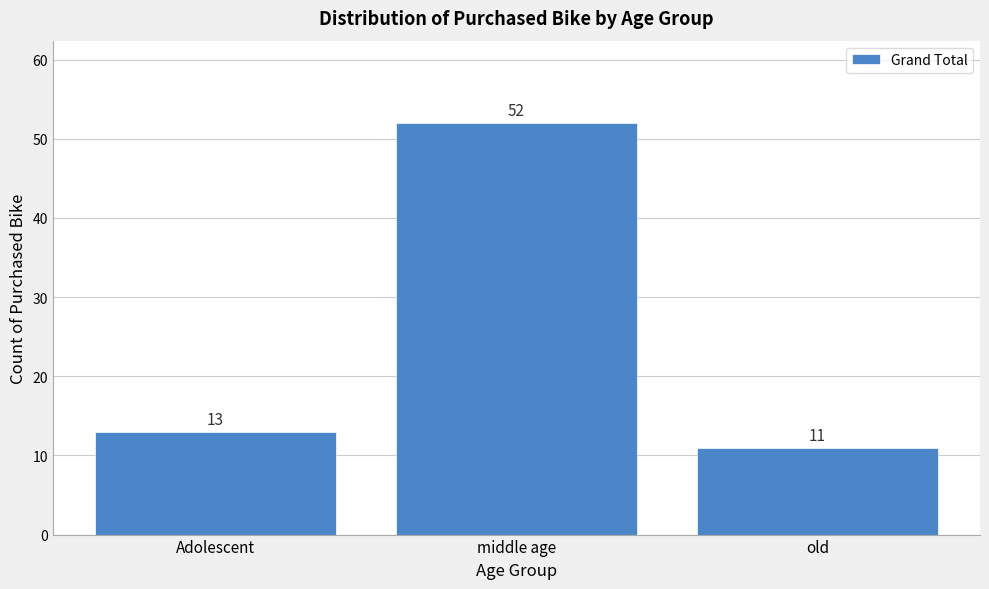

Reading right to left, transcribe all the data shown in this chart.

old=11	middle age=52	Adolescent=13